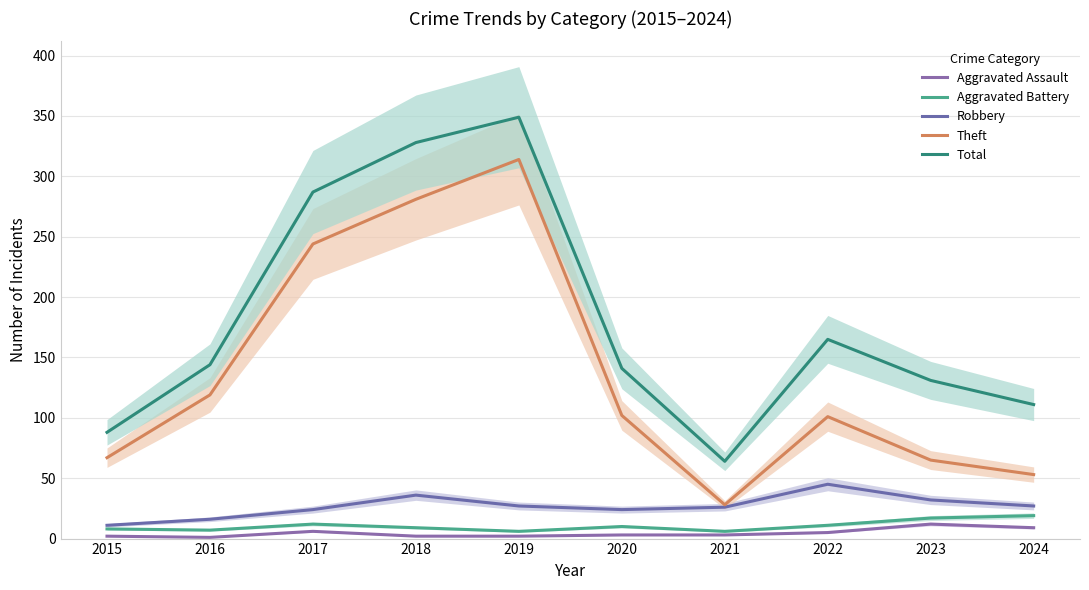

Reading right to left, transcribe all the data shown in this chart.

Aggravated Assault: 2024=9	2023=12	2022=5	2021=3	2020=3	2019=2	2018=2	2017=6	2016=1	2015=2
Aggravated Battery: 2024=19	2023=17	2022=11	2021=6	2020=10	2019=6	2018=9	2017=12	2016=7	2015=8
Robbery: 2024=27	2023=32	2022=45	2021=26	2020=24	2019=27	2018=36	2017=24	2016=16	2015=11
Theft: 2024=53	2023=65	2022=101	2021=28	2020=102	2019=314	2018=281	2017=244	2016=119	2015=67
Total: 2024=111	2023=131	2022=165	2021=64	2020=141	2019=349	2018=328	2017=287	2016=144	2015=88